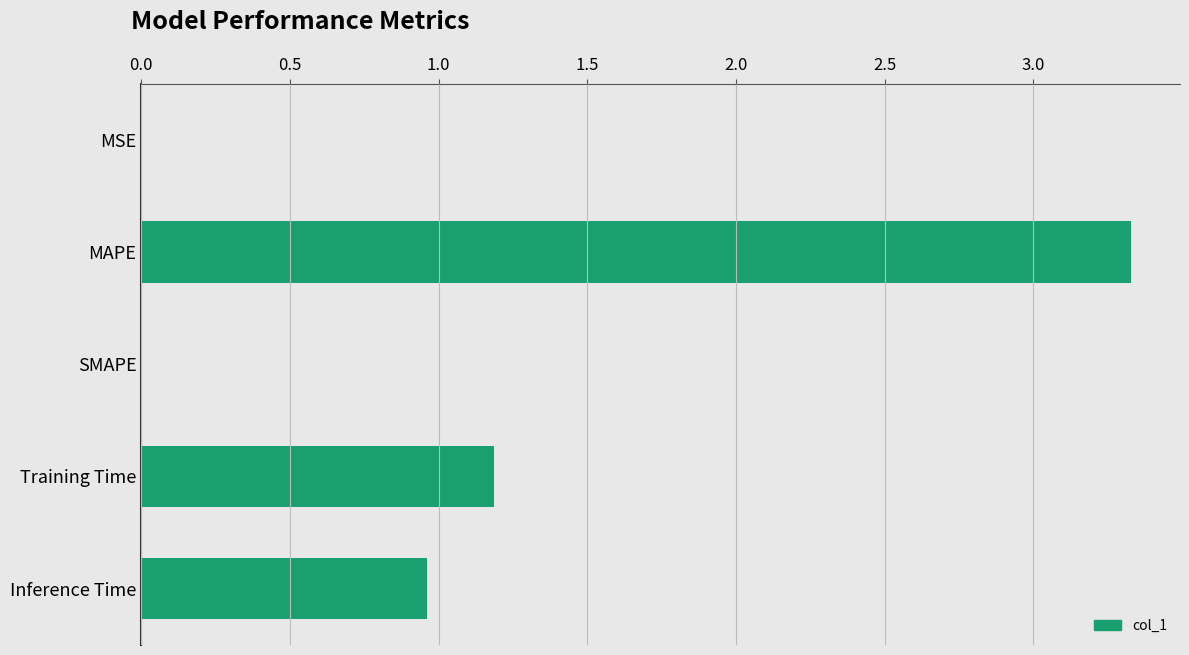

The value at Training Time is 0.4. True or false?

False